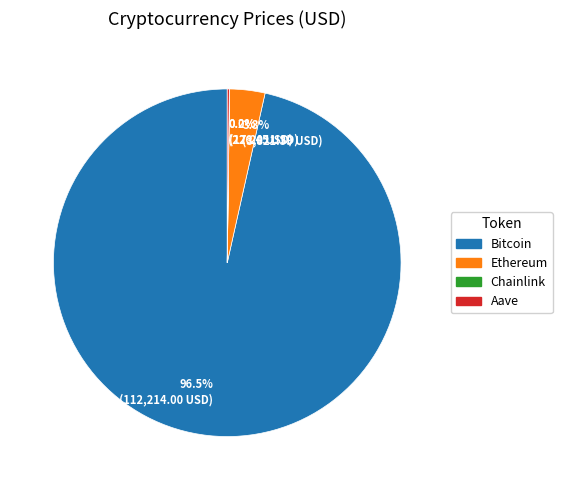

To the nearest percent, what is the difference between the largest and smallest slice percentages?

96%